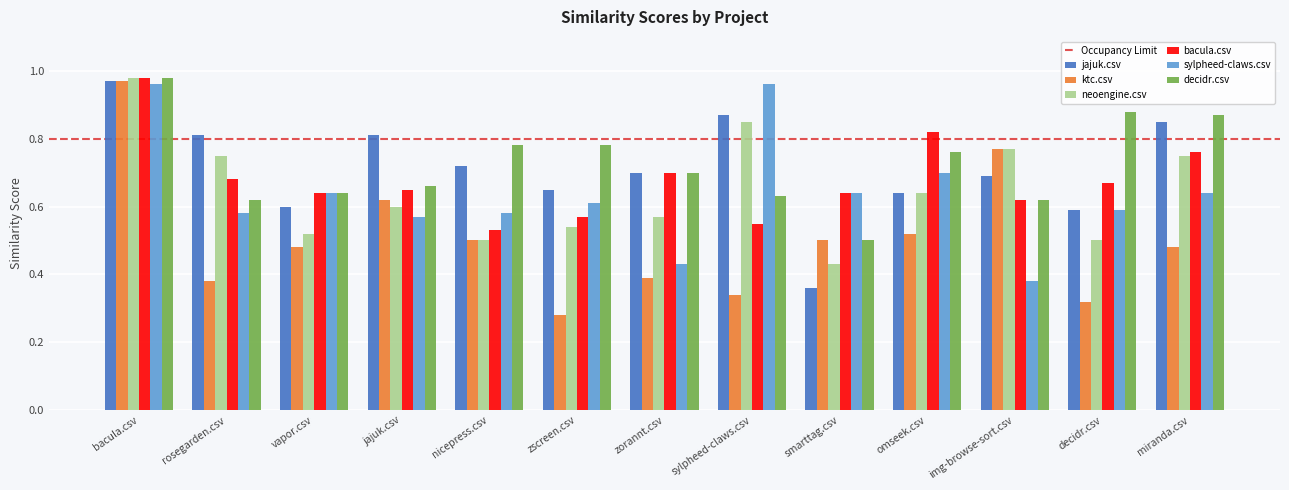

Which category has the lowest value in the ktc.csv series?

zscreen.csv